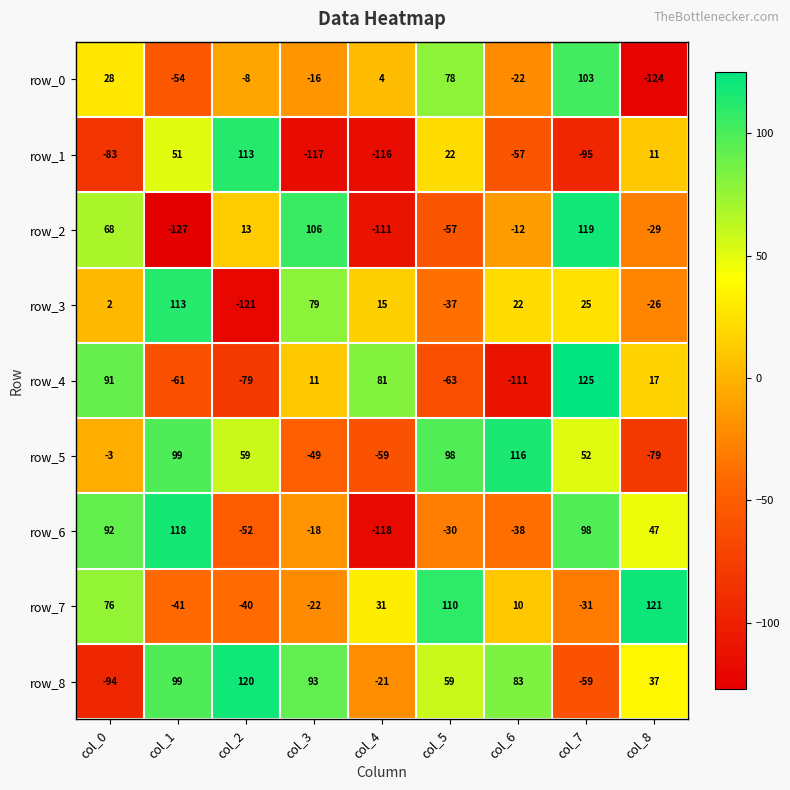

Where is row_1 nearest to the value -2?

col_8